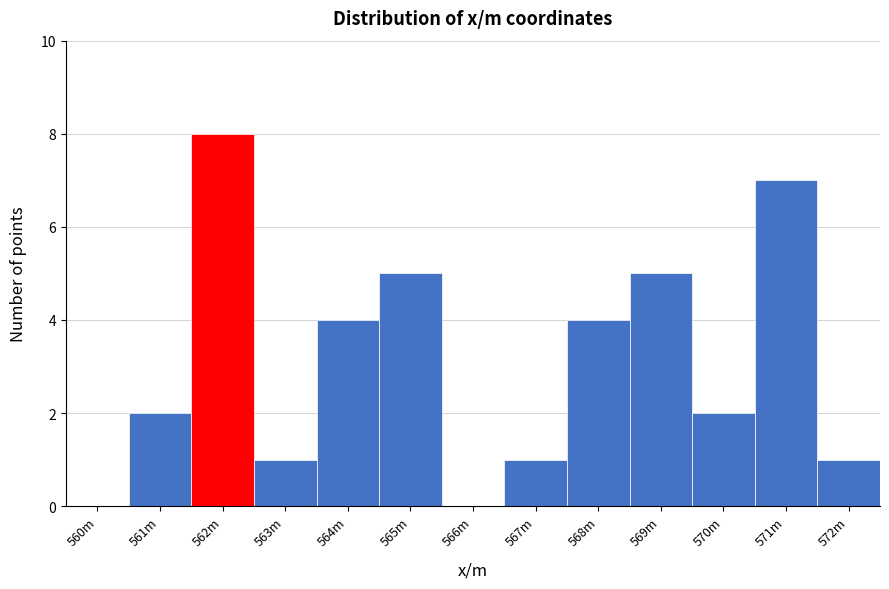

Reading left to right, transcribe all the data shown in this chart.

560m=0	561m=2	562m=8	563m=1	564m=4	565m=5	566m=0	567m=1	568m=4	569m=5	570m=2	571m=7	572m=1